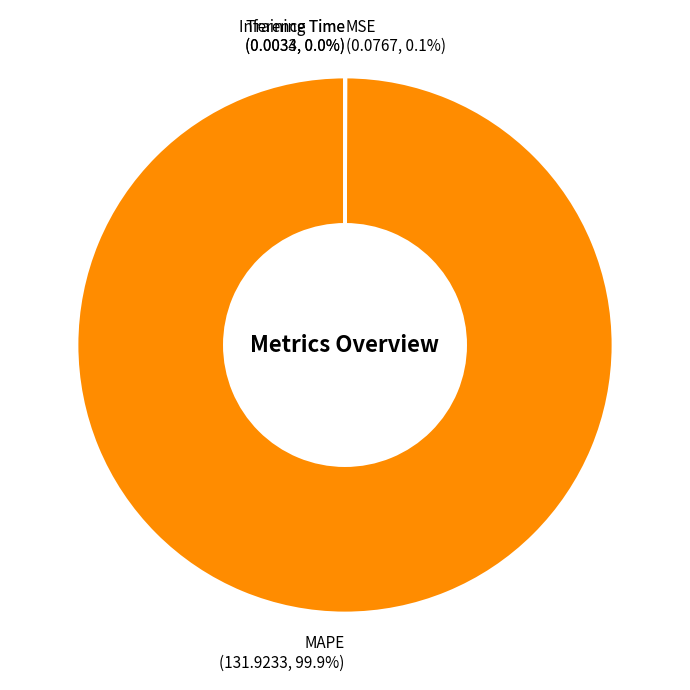

Is there any slice that represents more than half of the pie?

Yes